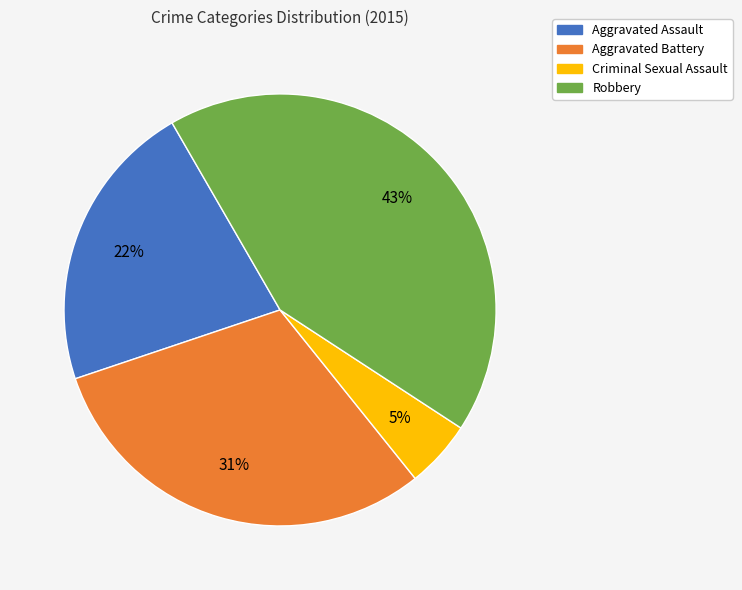

The Criminal Sexual Assault slice represents 5% of the pie. True or false?

True